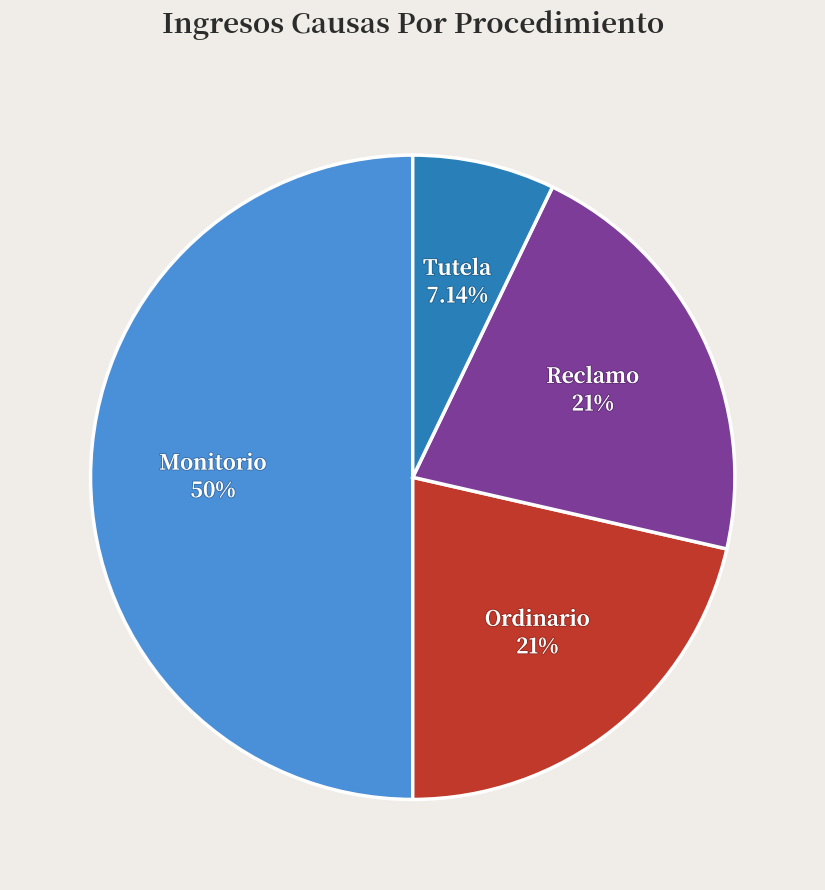

True or false: Ordinario accounts for 21% of the total.

True